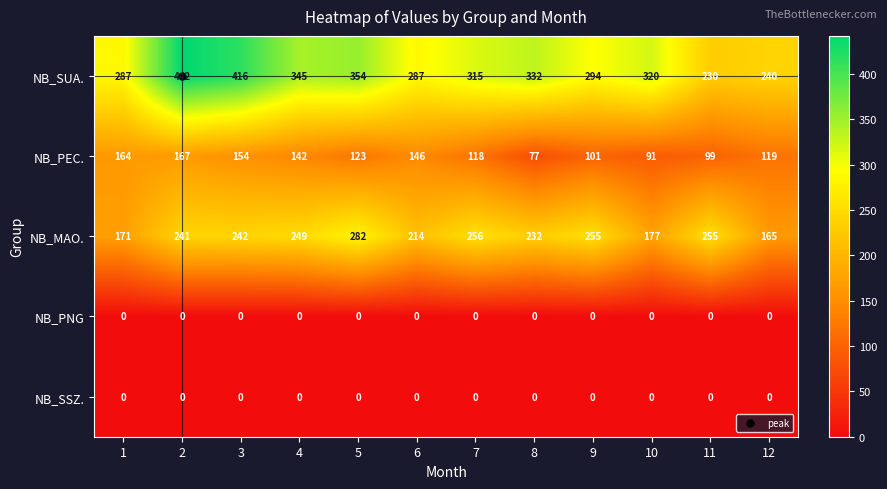

Which series has the largest range (max minus min)?

NB_SUA.